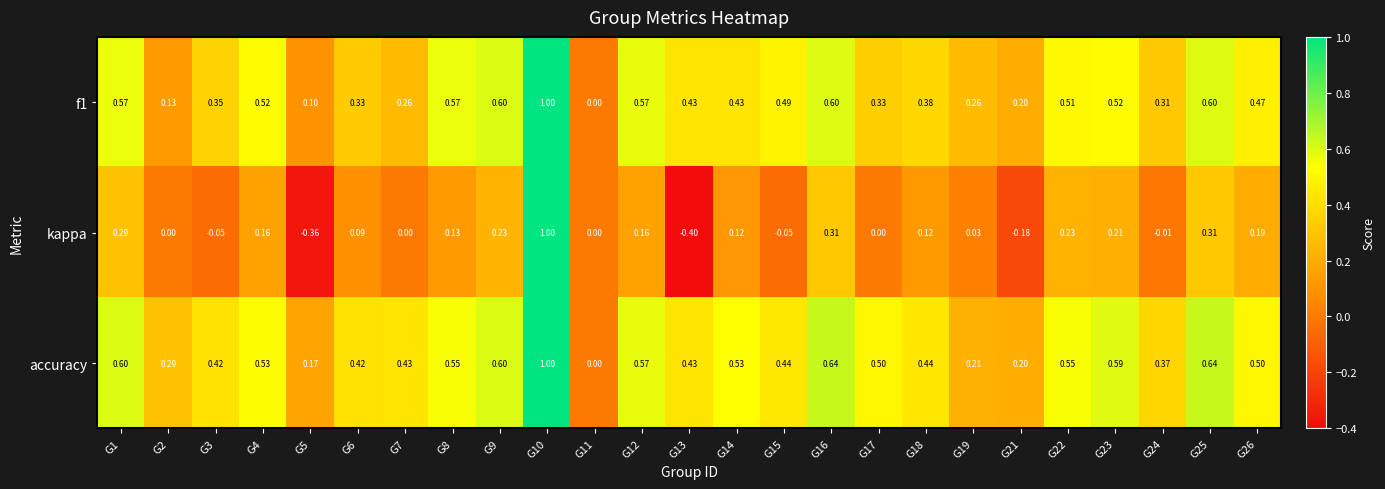

Is the value of accuracy at G18 greater than the value of f1 at G16?

No